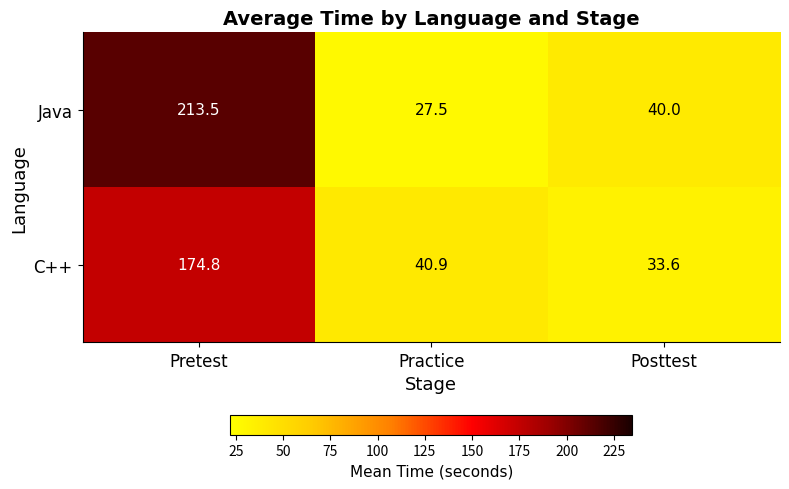

Count the number of data series in this chart.

2